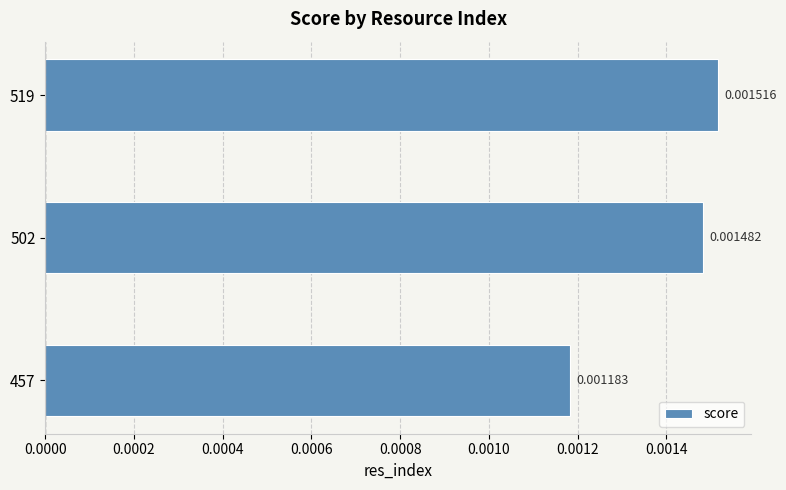

Rank the categories by value from lowest to highest.

457, 502, 519